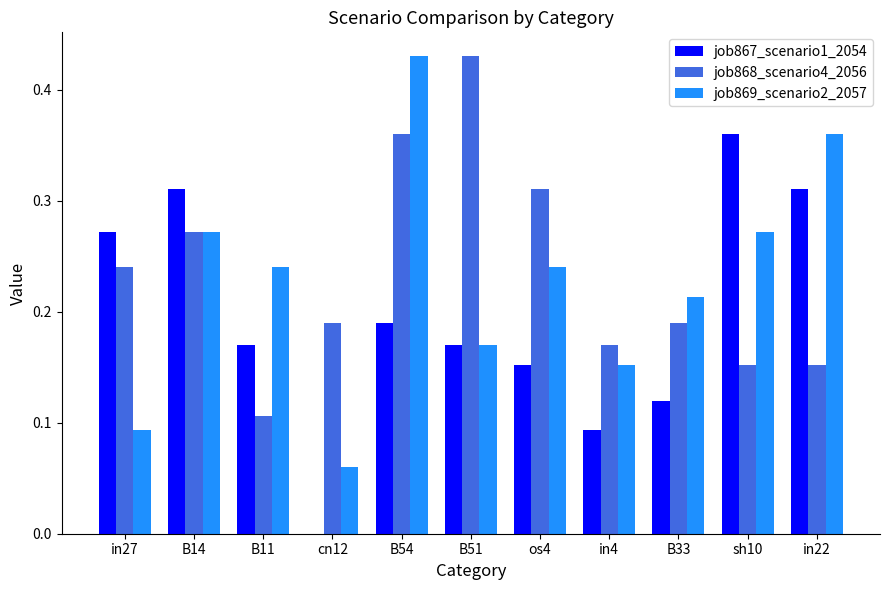

Is it true that job868_scenario4_2056 equals 0.0 at B11?

False